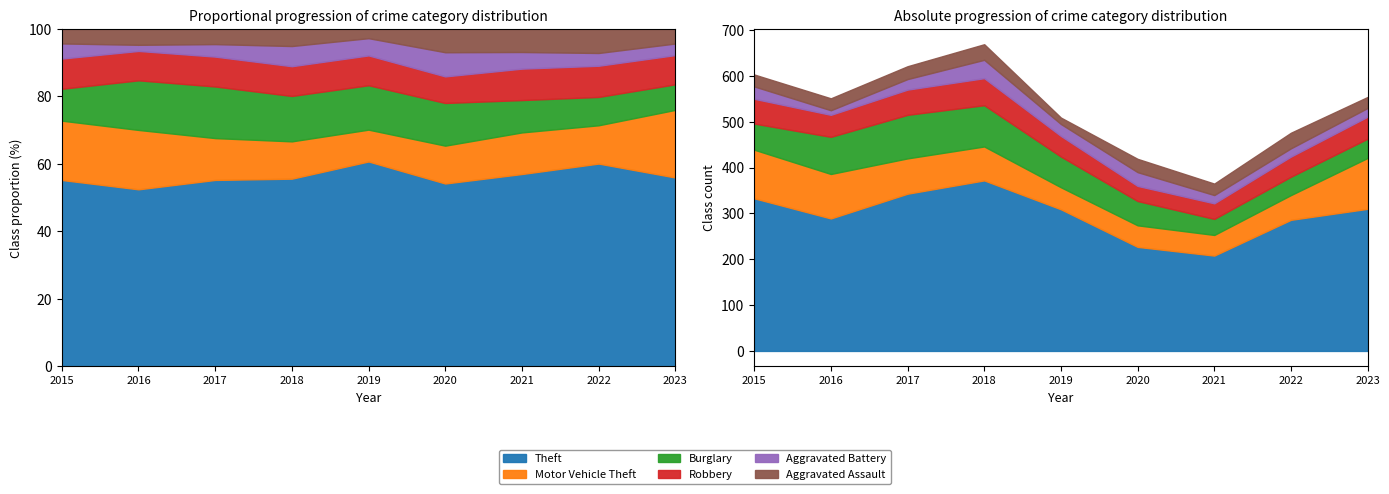

True or false: Motor Vehicle Theft has a value of 106 at 2015.

True